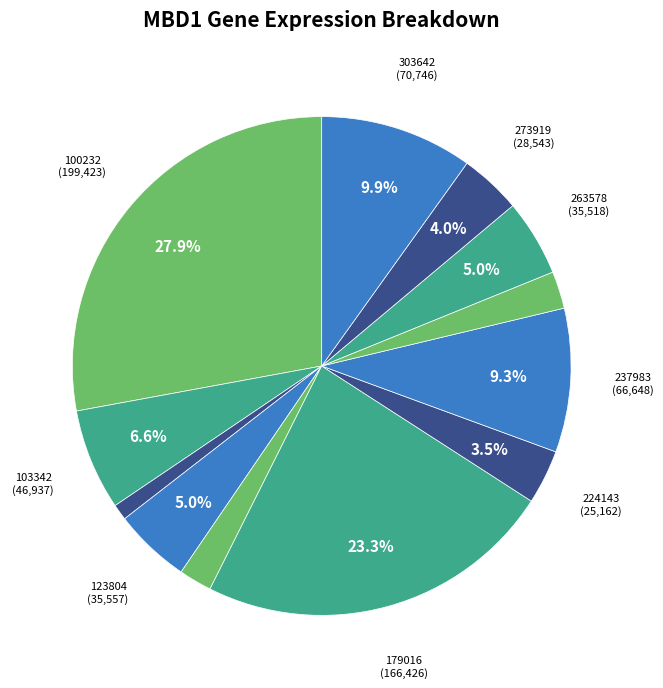

How many segments does this pie chart have?

12